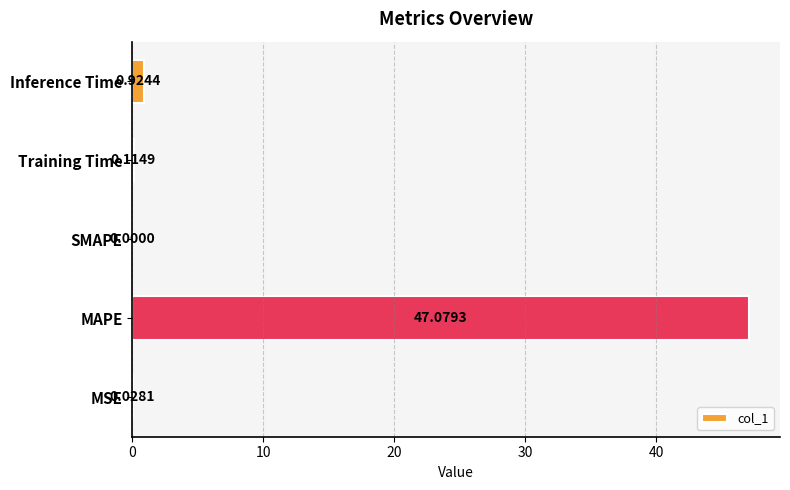

Are the bars grouped side by side (vs. stacked)?

No